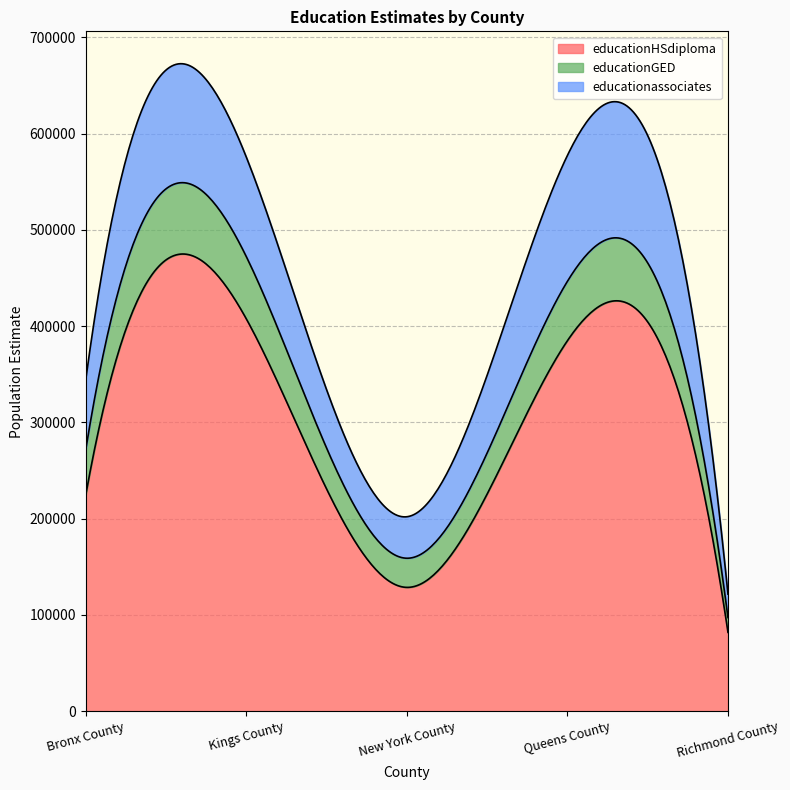

What are all the series names shown in the legend?

educationHSdiploma, educationGED, educationassociates